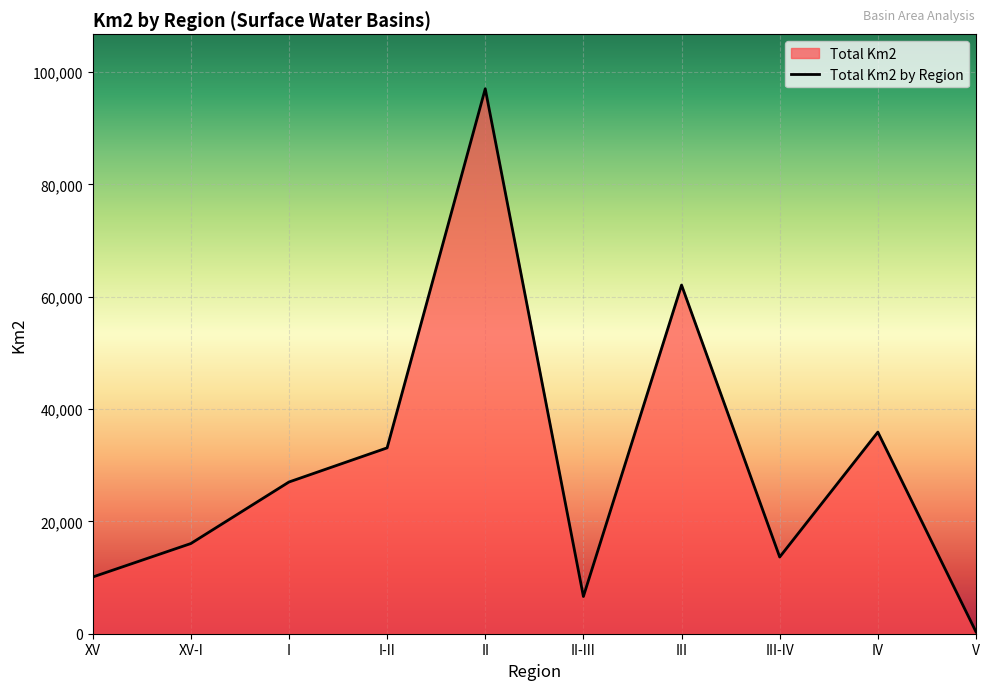

How many interior local valleys (lower than both neighbors) does the data have?

2